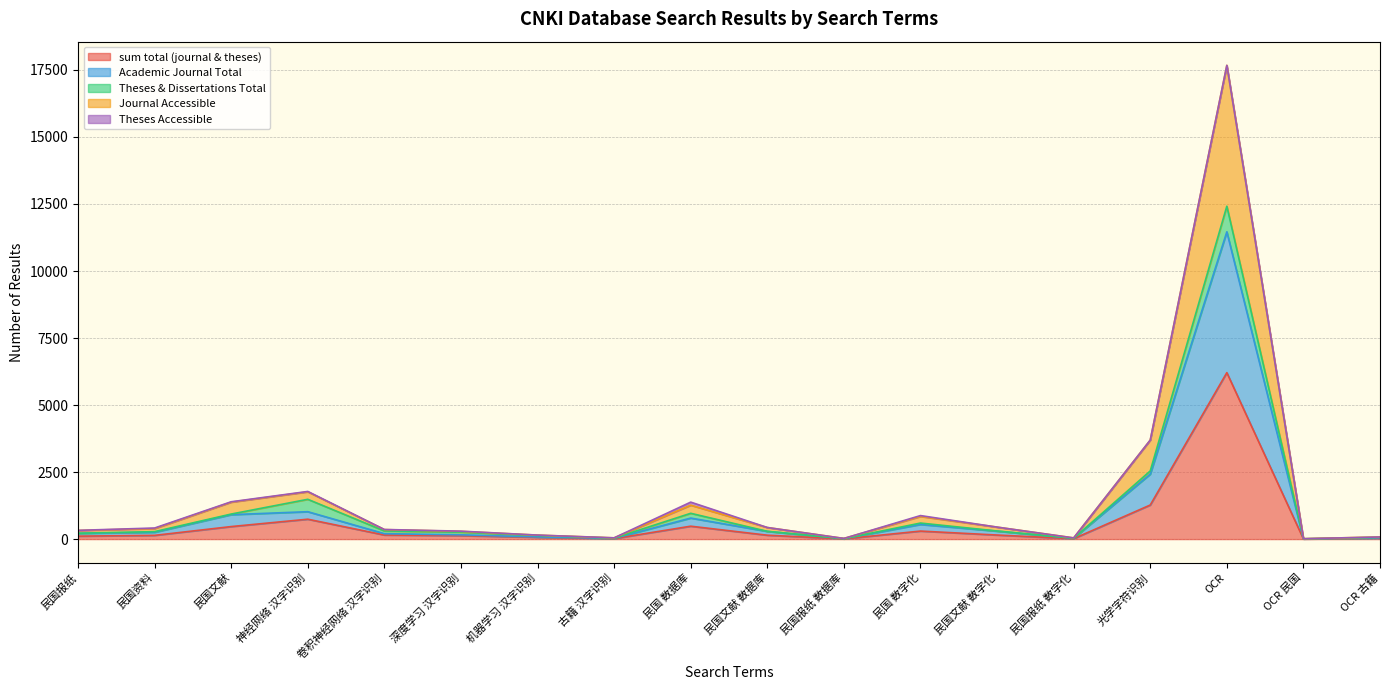

How many interior local valleys does the Academic Journal Total series have?

4